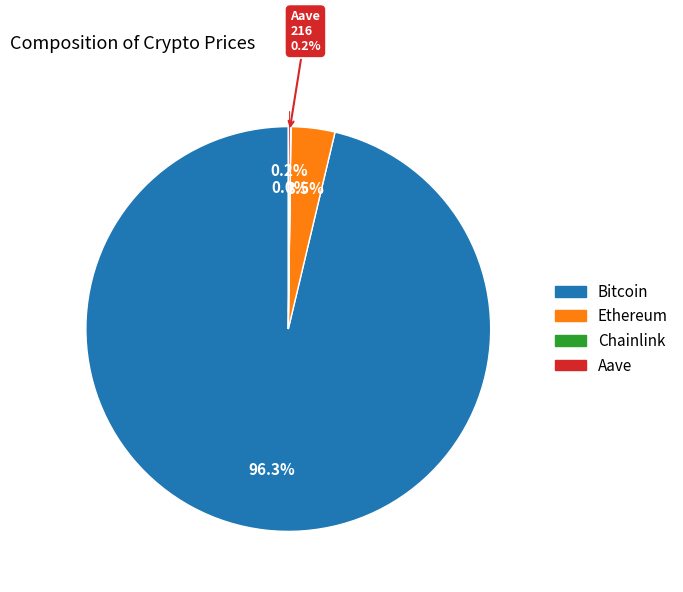

What portion of the pie excludes Bitcoin?

3.7%